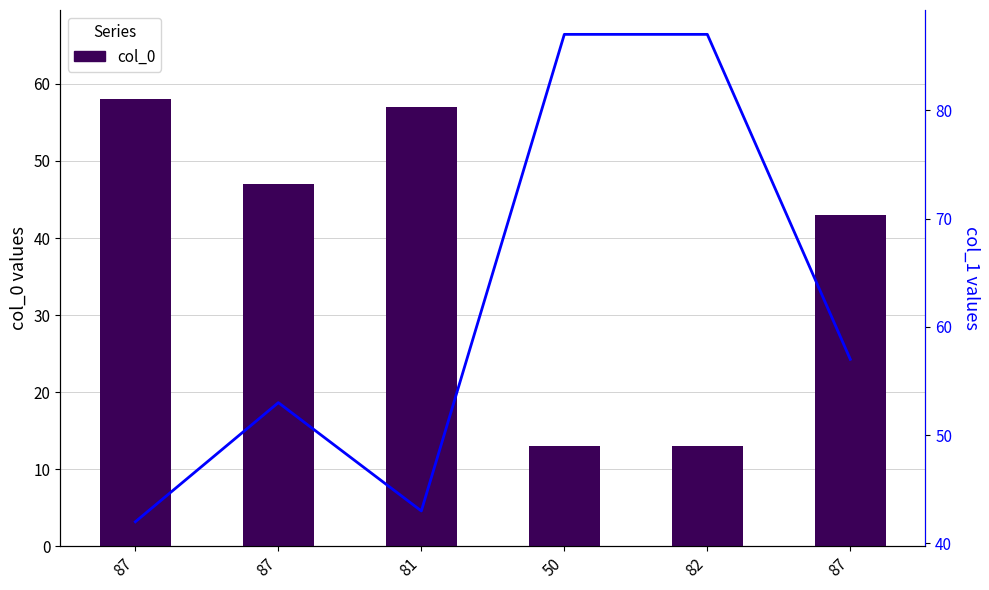

The col_0 series shows 62 at 87. True or false?

False